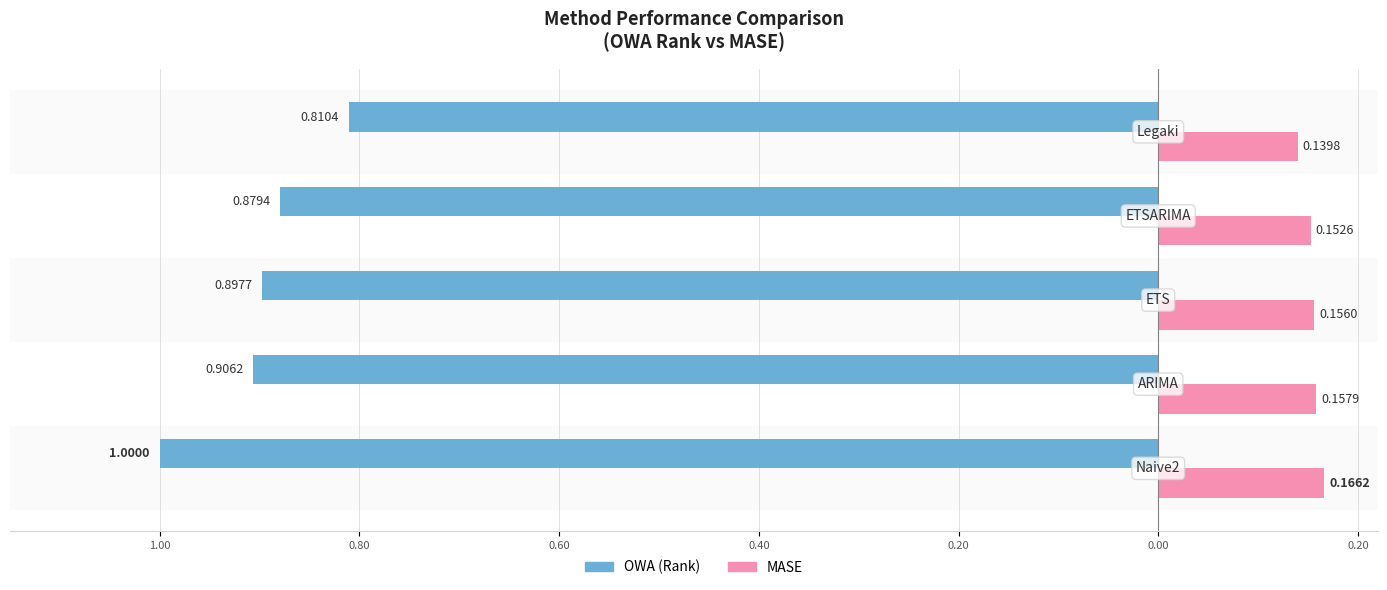

Rank the series by their maximum value, from lowest to highest.

MASE, OWA (Rank)